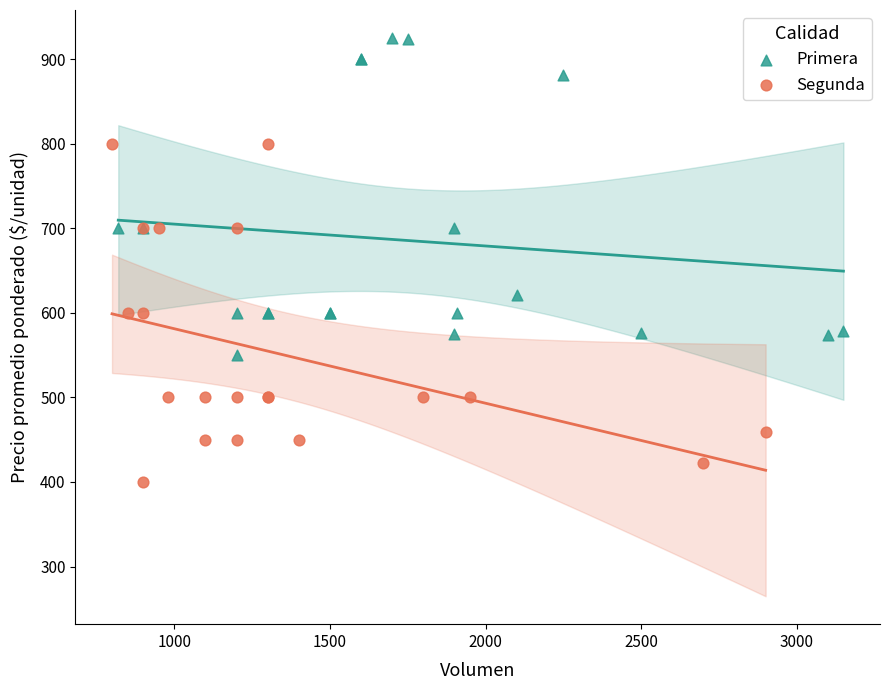

What are all the series names shown in the legend?

Primera, Segunda